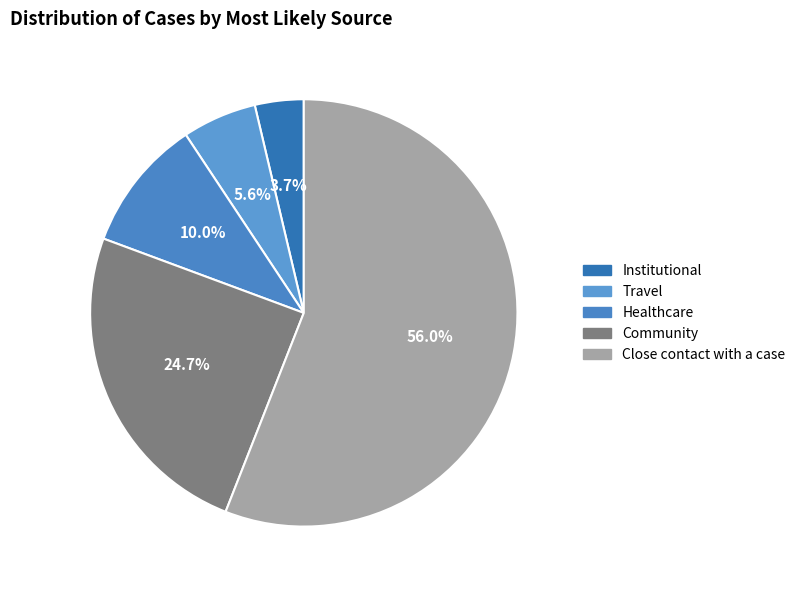

How many slices are in this pie chart?

5